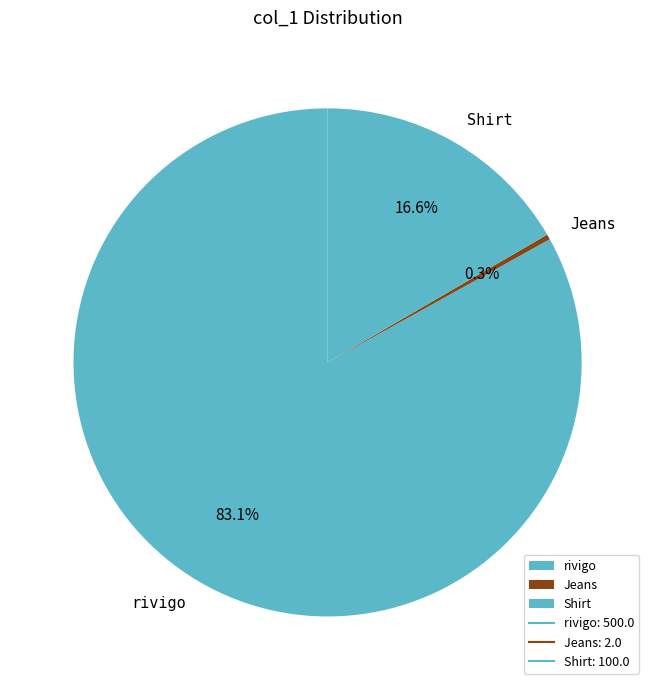

To the nearest percent, what is the difference between the rivigo and Jeans slice percentages?

83%